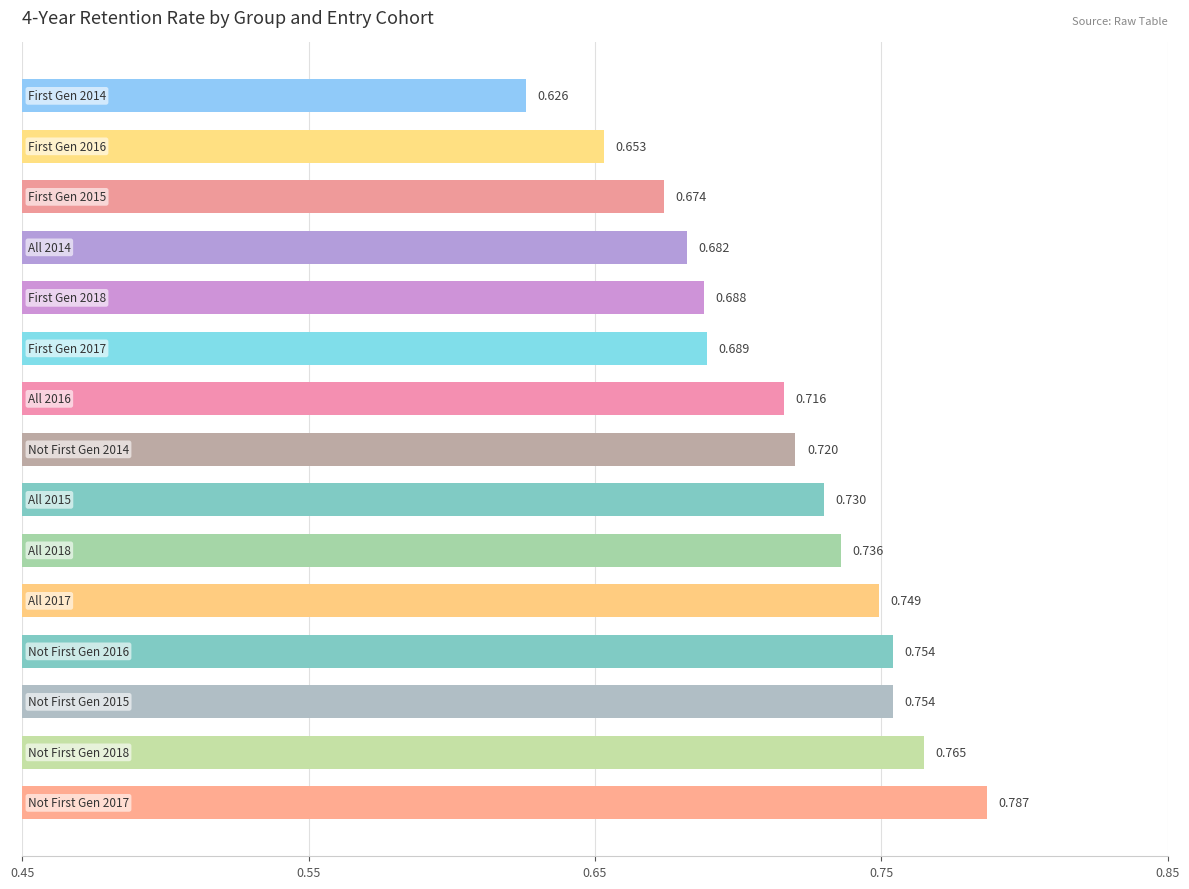

How many categories are shown in the chart?

15